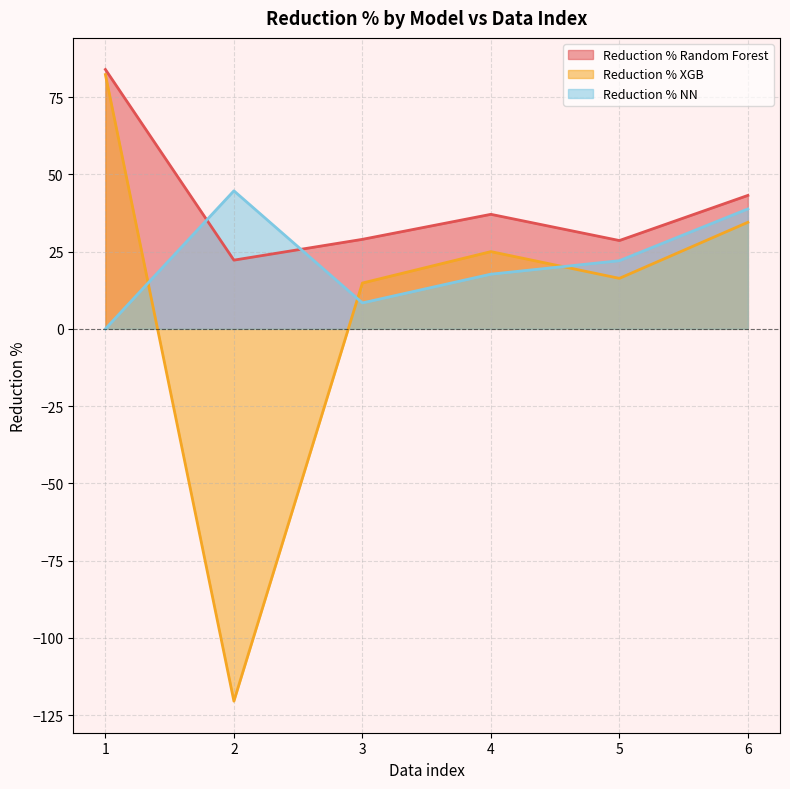

What is the average value of the Reduction % XGB series?

8.7